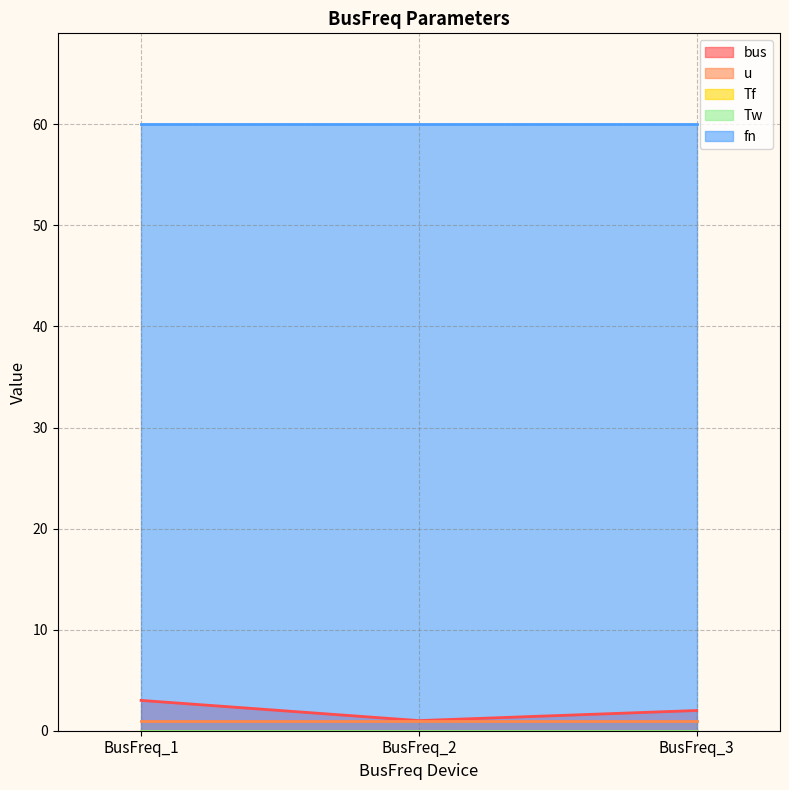

What are all the series names shown in the legend?

bus, u, Tf, Tw, fn